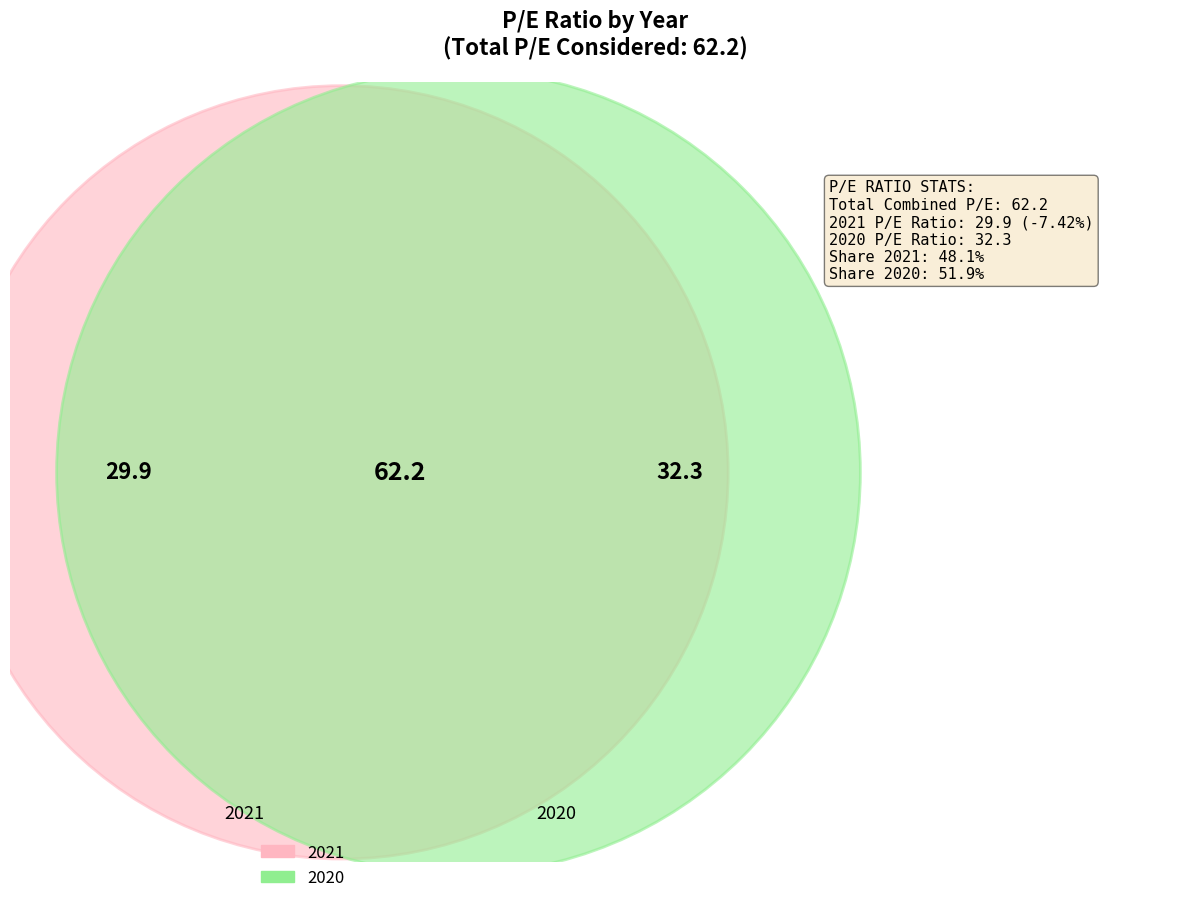

True or false: 2020 accounts for 52% of the total.

True